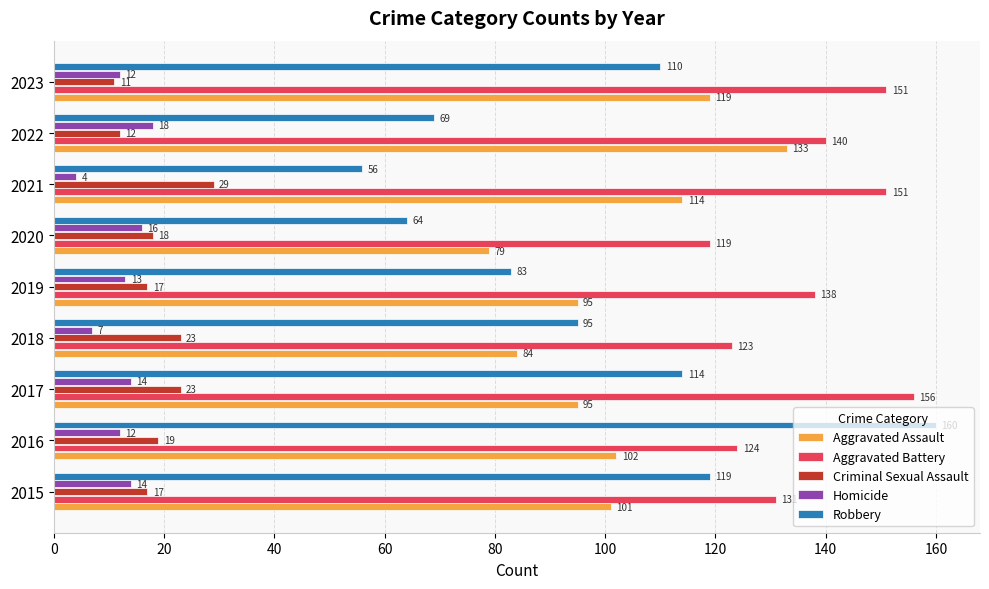

Between 2020 and 2023, which series saw the biggest shift?

Robbery